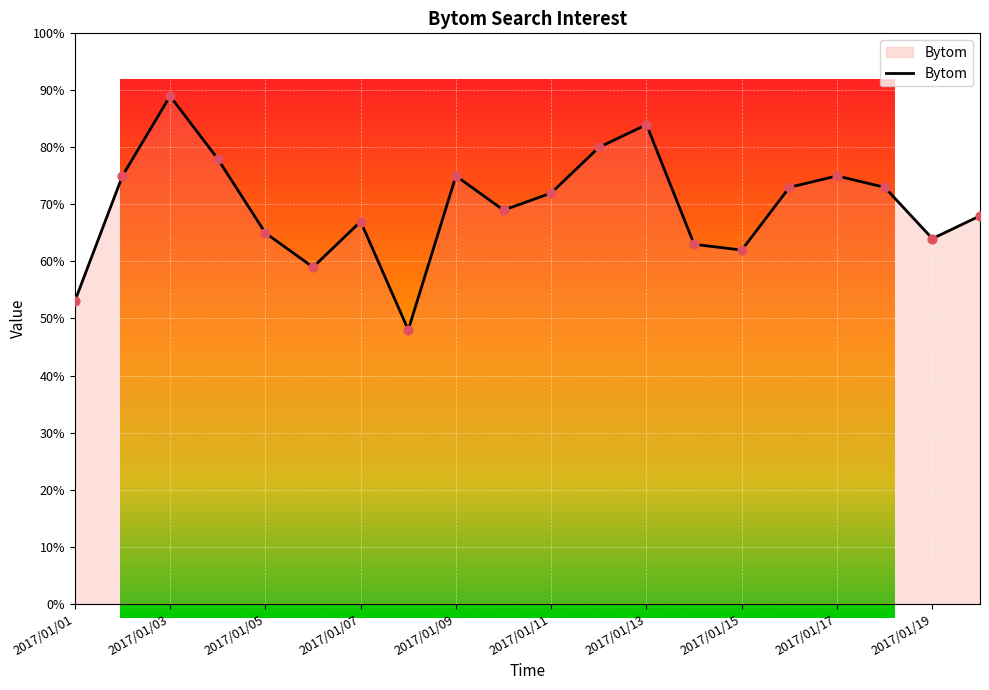

What is the difference between the maximum and minimum values?

41